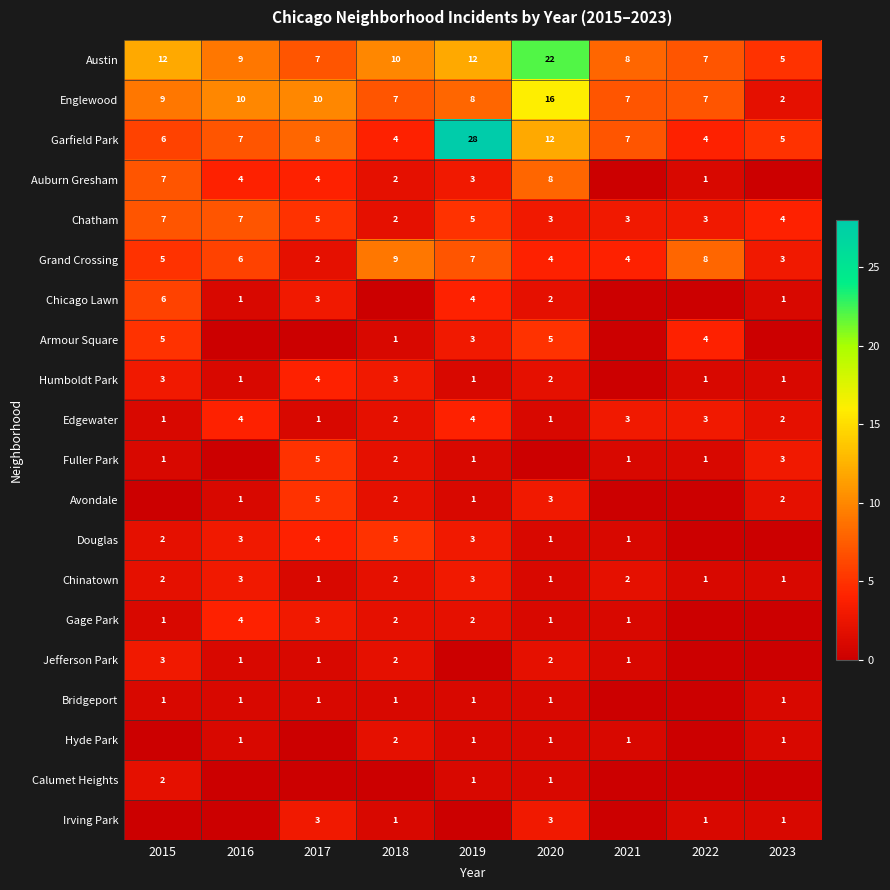

Read the Englewood value at 2016, to the nearest 5.

10